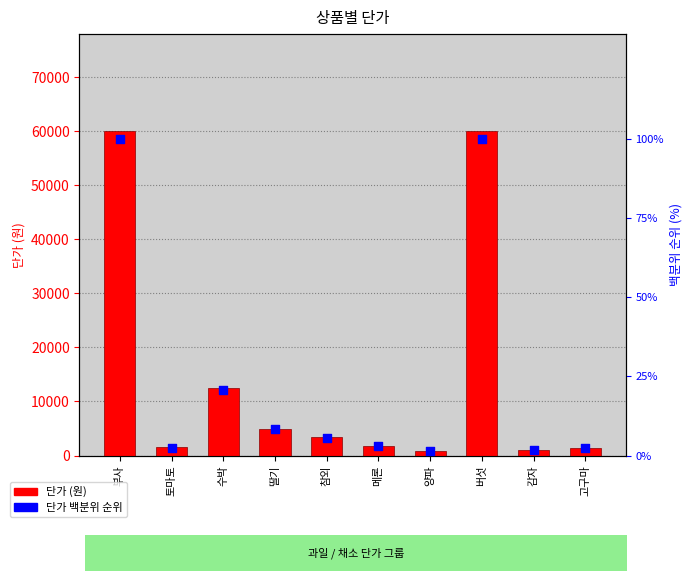

What are all the series names shown in the legend?

단가 (원), 단가 백분위 순위